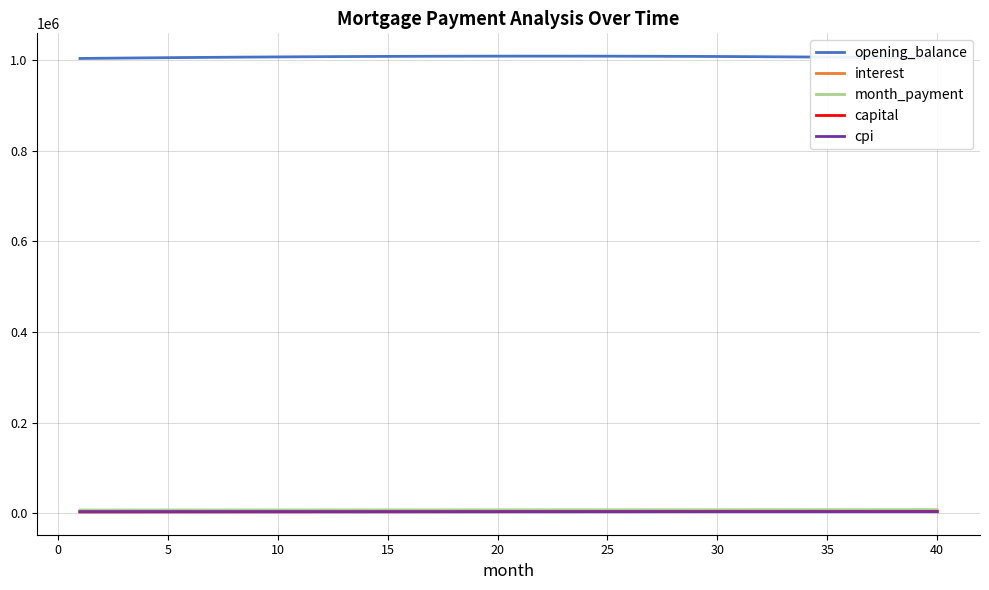

True or false: month_payment and opening_balance intersect in this chart.

False